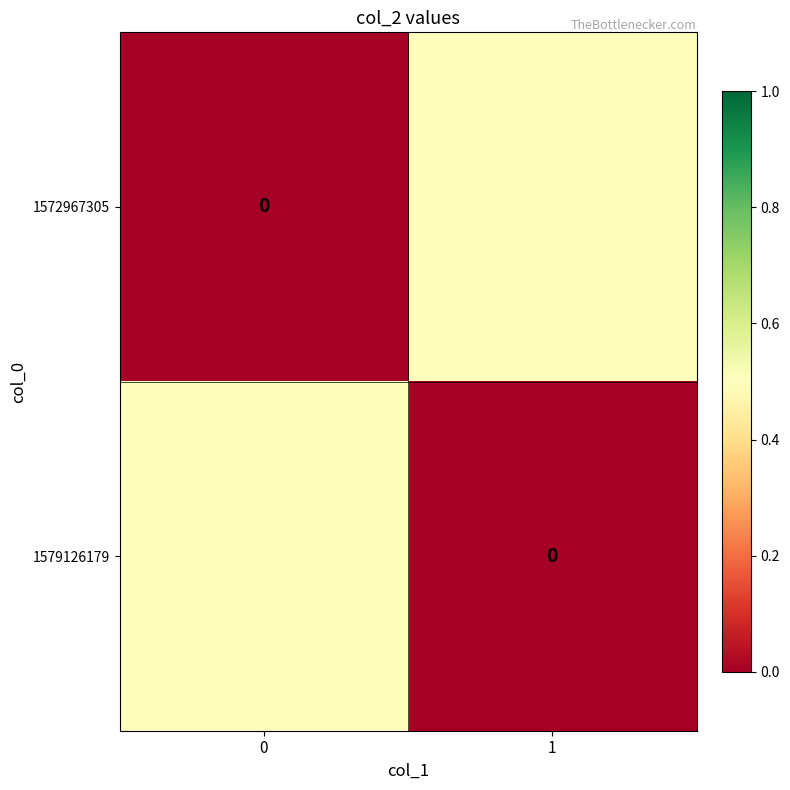

Between 1 and 0, which is larger?

1